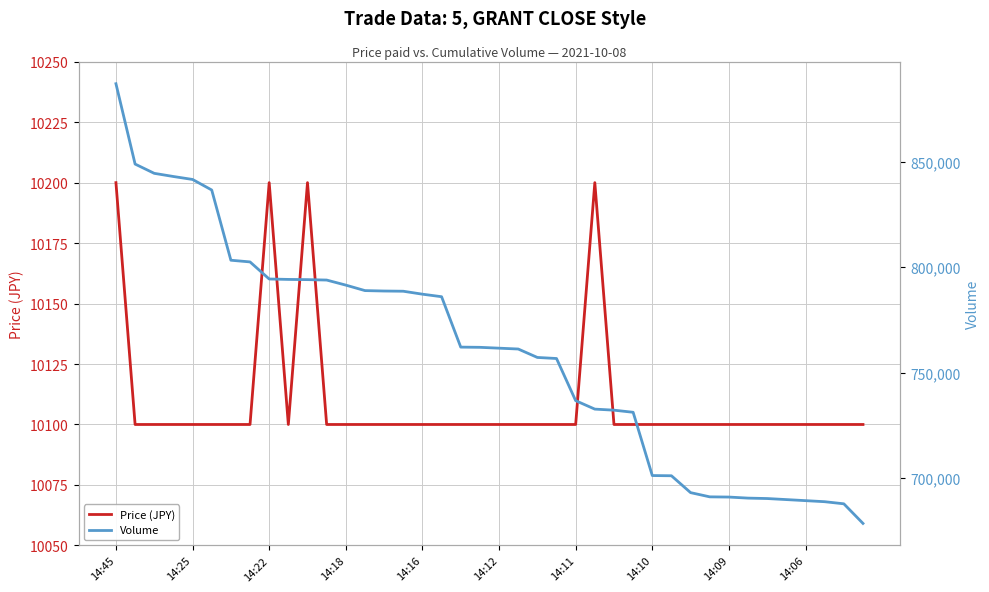

Does the chart display data point markers on the line(s)?

No